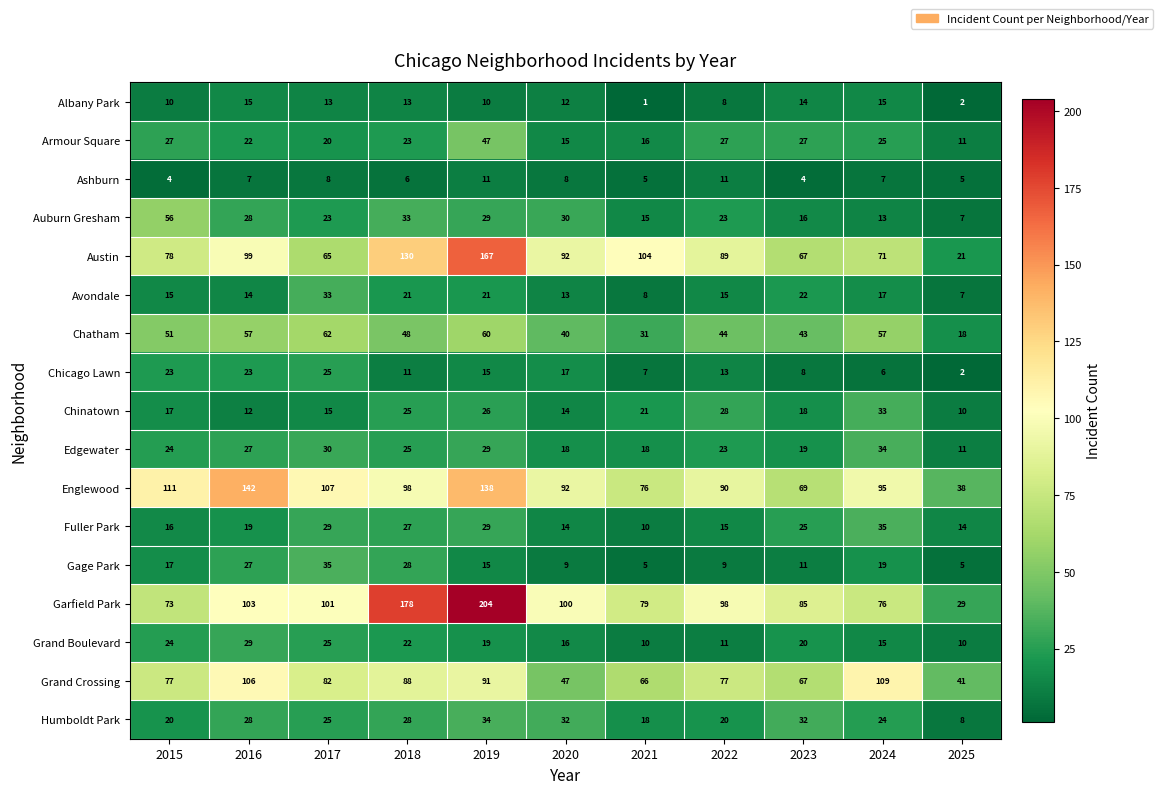

How many categories are shown in the chart?

11